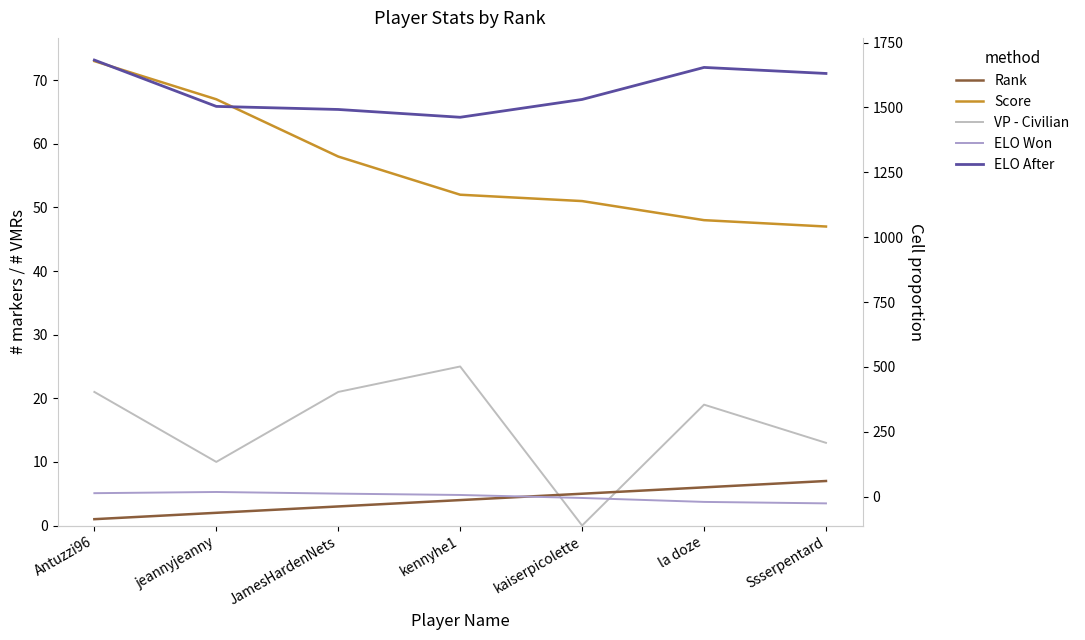

Which category has the lowest value in the VP - Civilian series?

kaiserpicolette